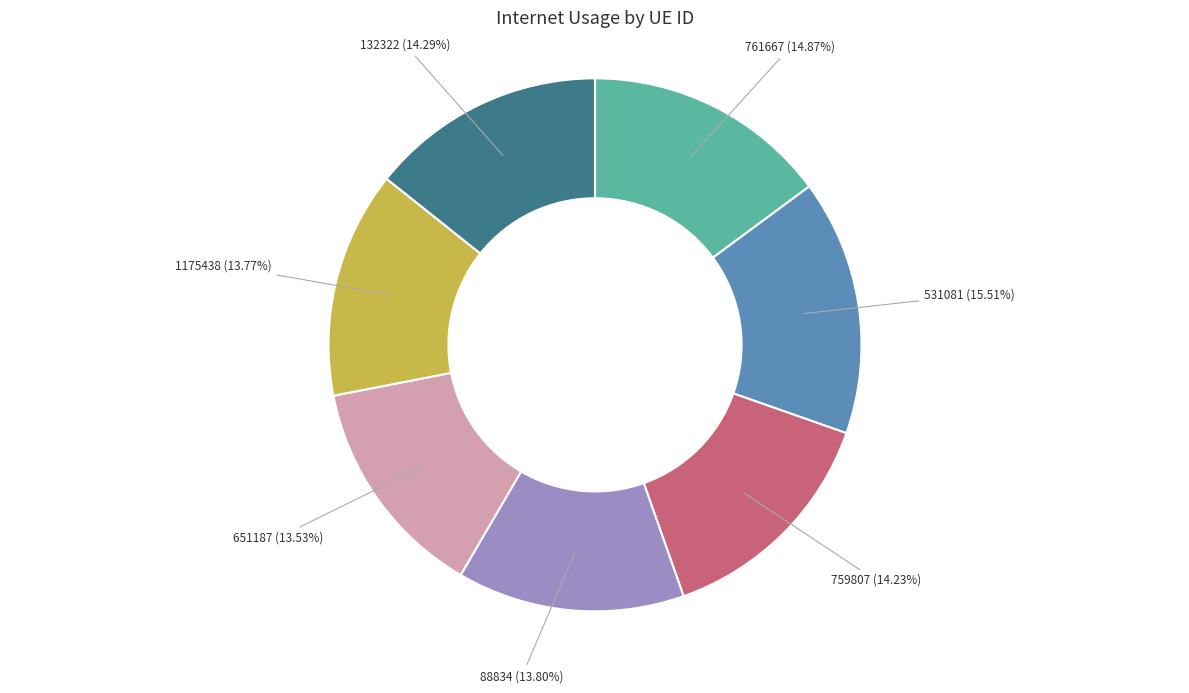

To the nearest percent, what is the average slice percentage?

14%